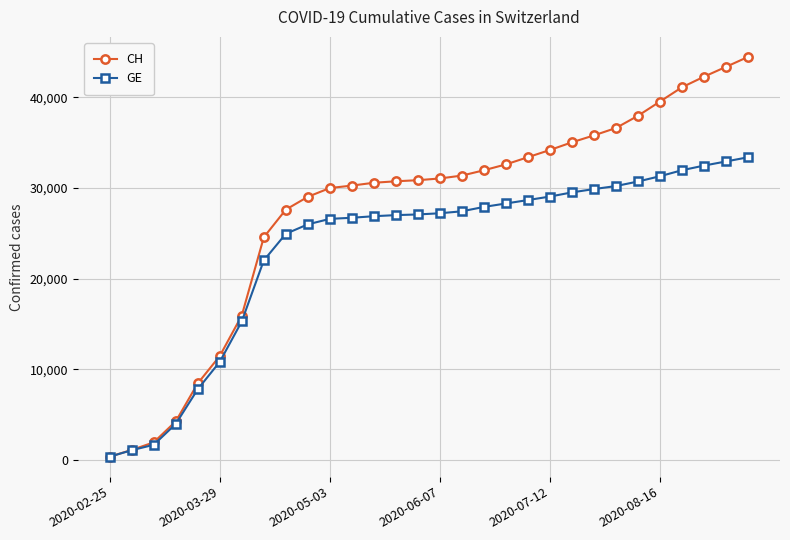

Rank the series by their maximum value, from highest to lowest.

CH, GE